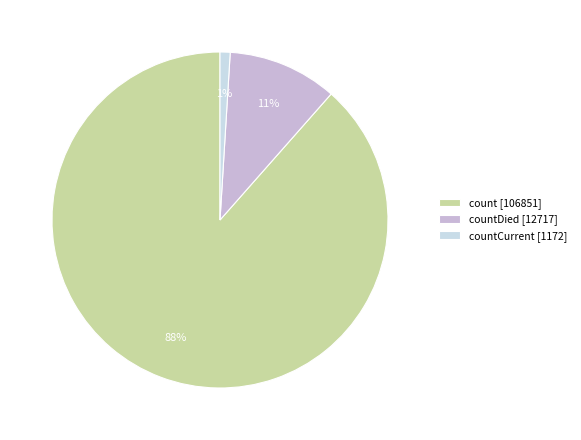

How many segments does this pie chart have?

3